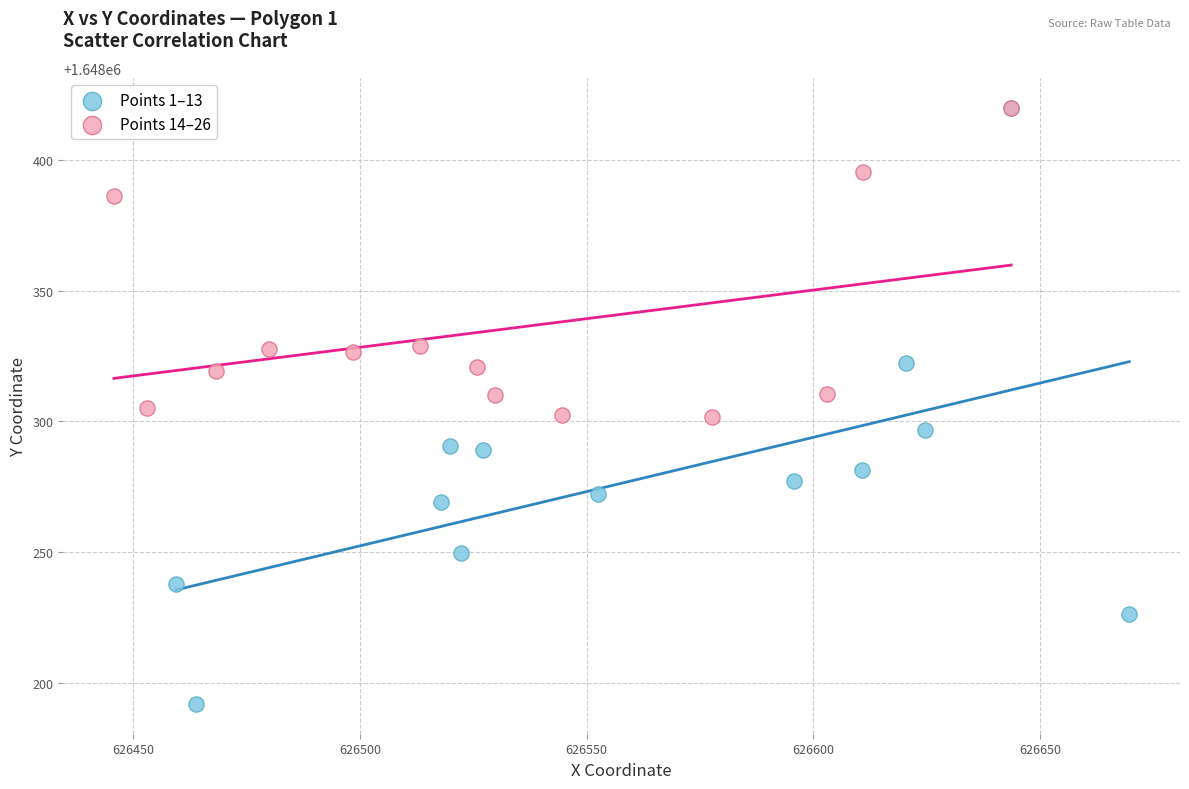

Which series reaches the minimum Y coordinate?

Points 1–13